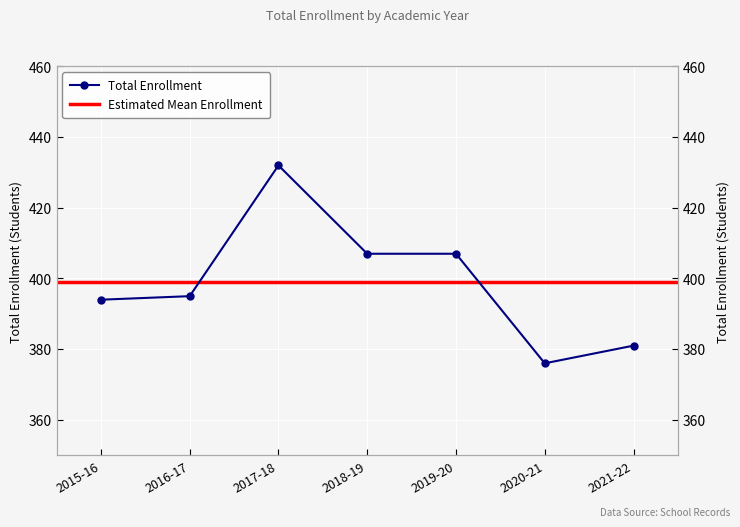

What is the change in value from 2015-16 to 2018-19?

+13